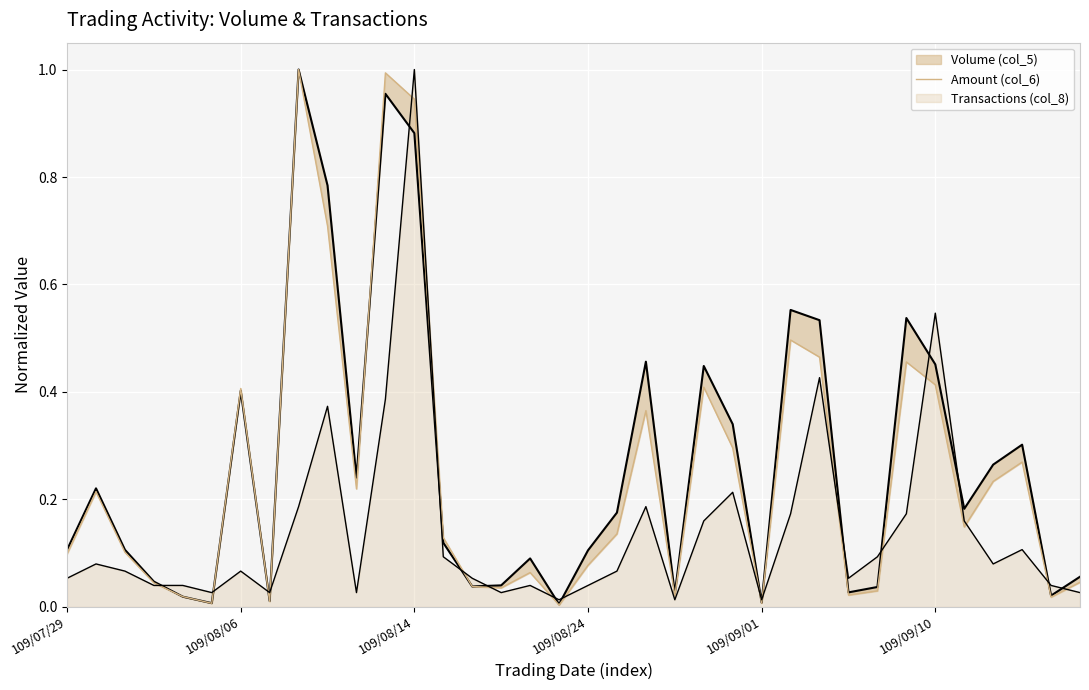

What is the difference between the second highest and minimum values in the Amount (col_6) series?

1.0